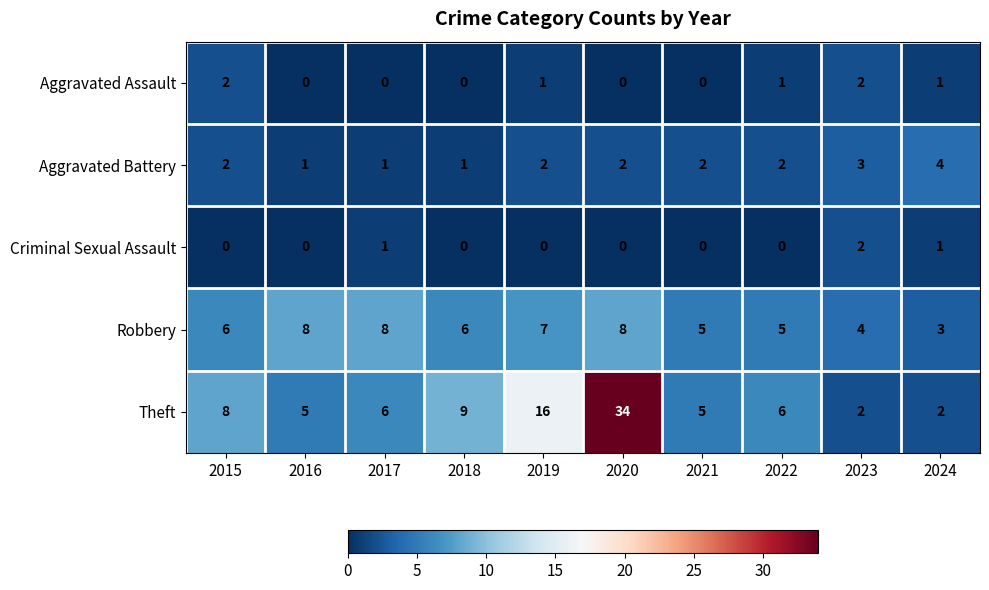

Which category has the highest value across all series?

2020